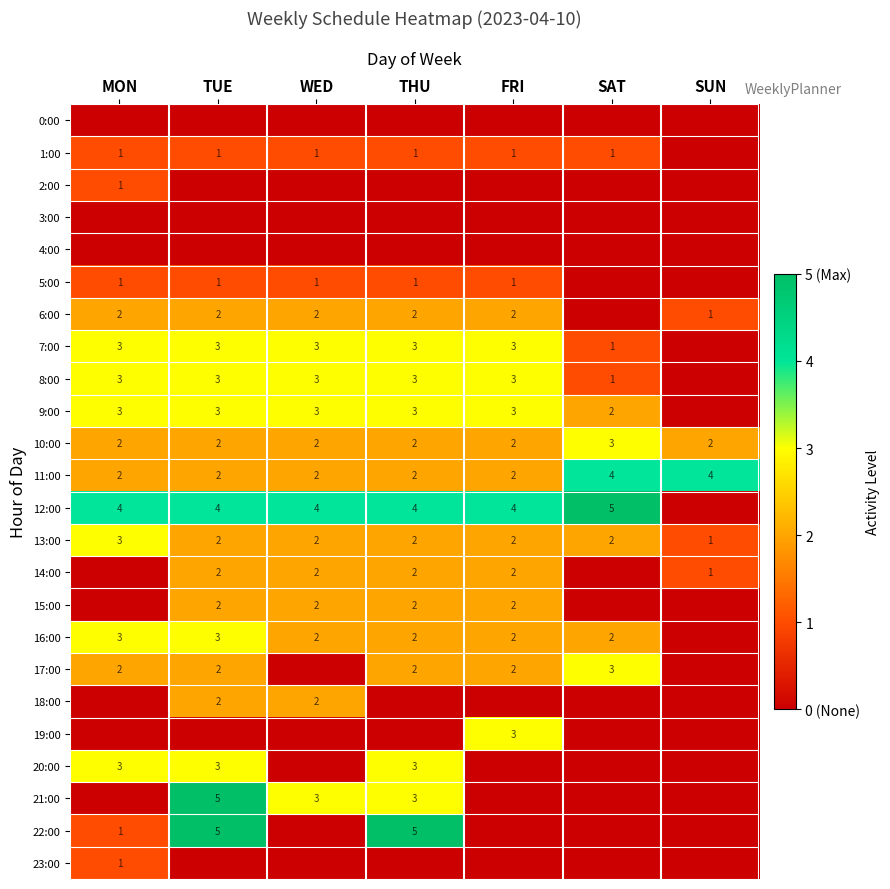

The 15:00 series shows 2 at WED. True or false?

True